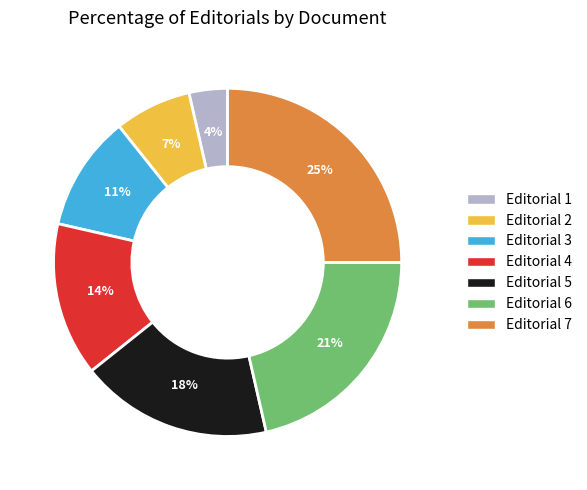

Which category has the smallest portion of the pie?

Editorial 1